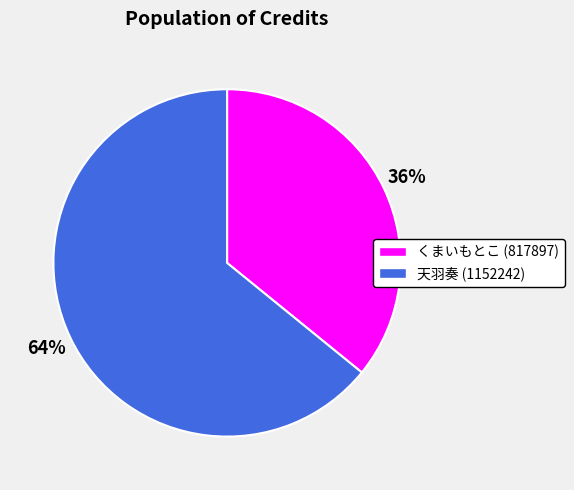

Between 天羽奏 (1152242) and くまいもとこ (817897), which is larger?

天羽奏 (1152242)